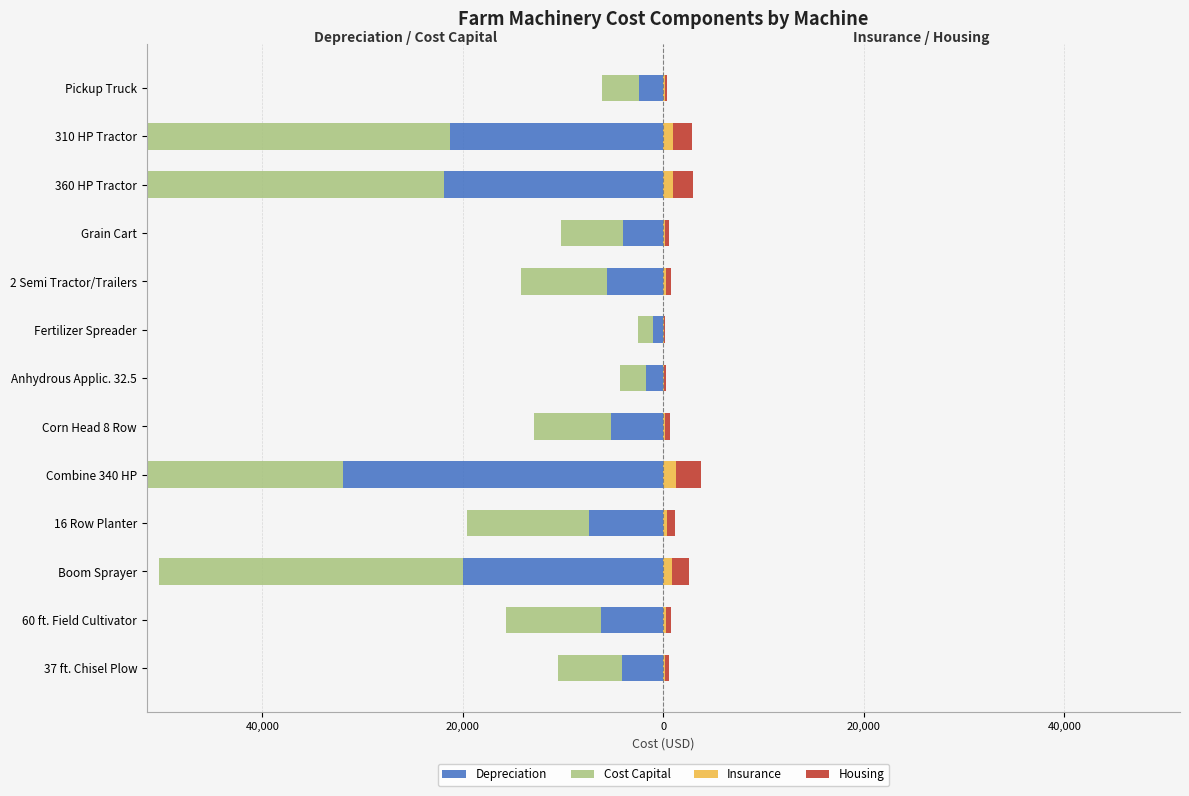

Is it true that Insurance equals 181.8 at Grain Cart?

True